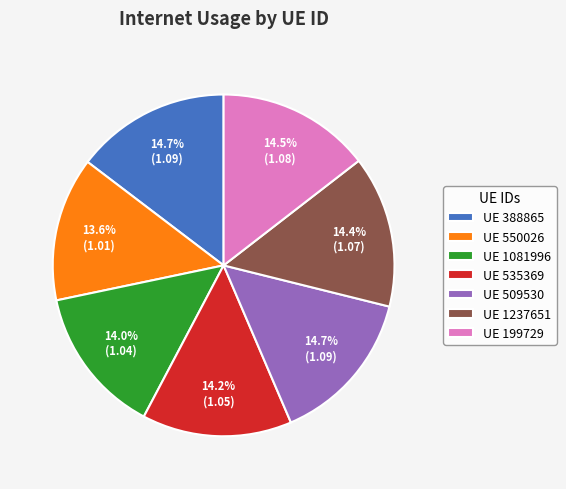

What portion of the pie excludes UE 199729?

85.5%